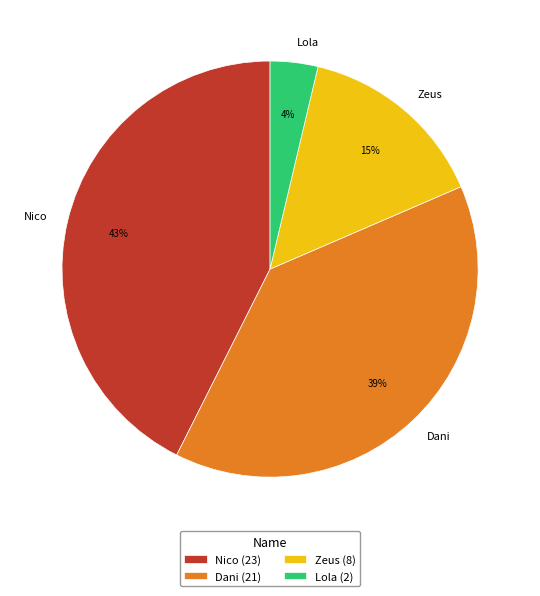

Is Dani the majority of the pie?

No